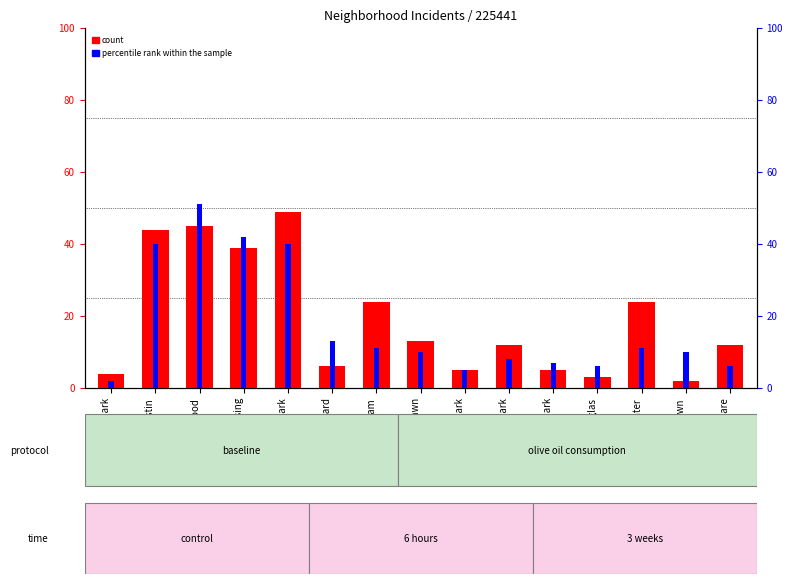

Are the bars horizontal?

No